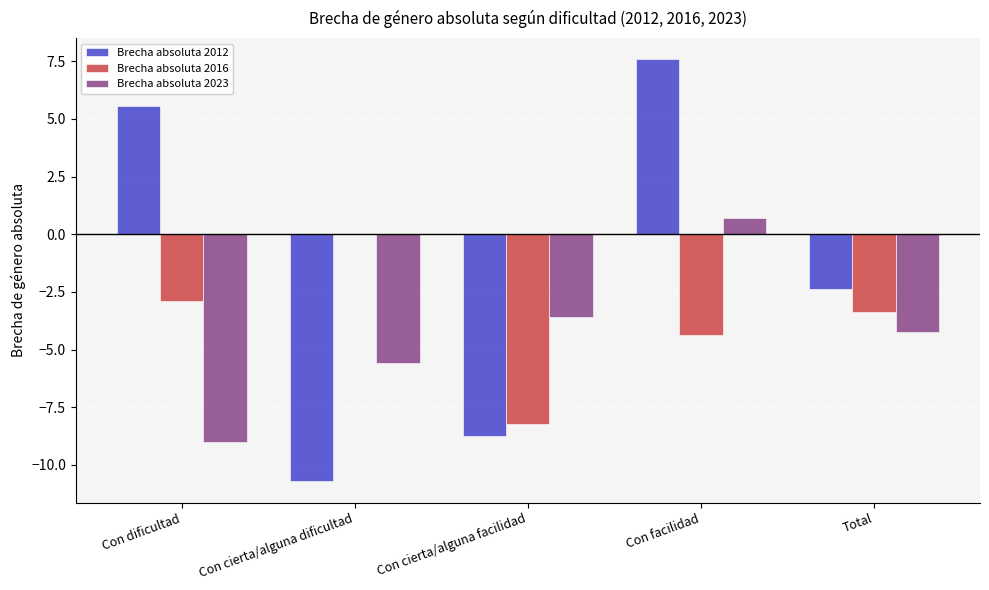

What is the sum of the Brecha absoluta 2023 values at Con cierta/alguna dificultad and Con dificultad?

-14.6